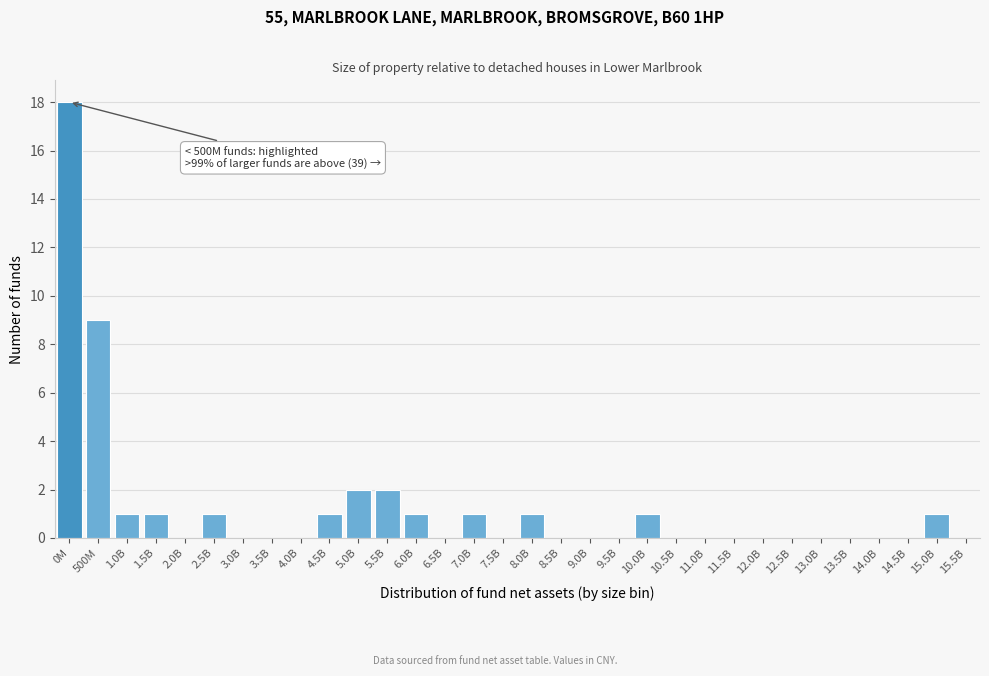

Which category has the highest value across all series?

0M